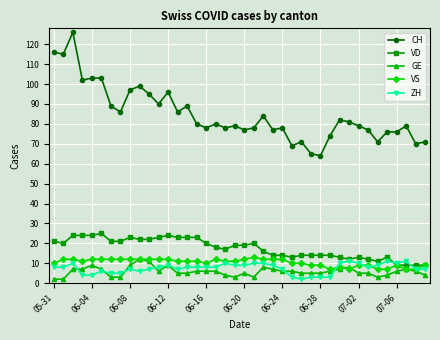

Which series has the widest spread of values?

CH